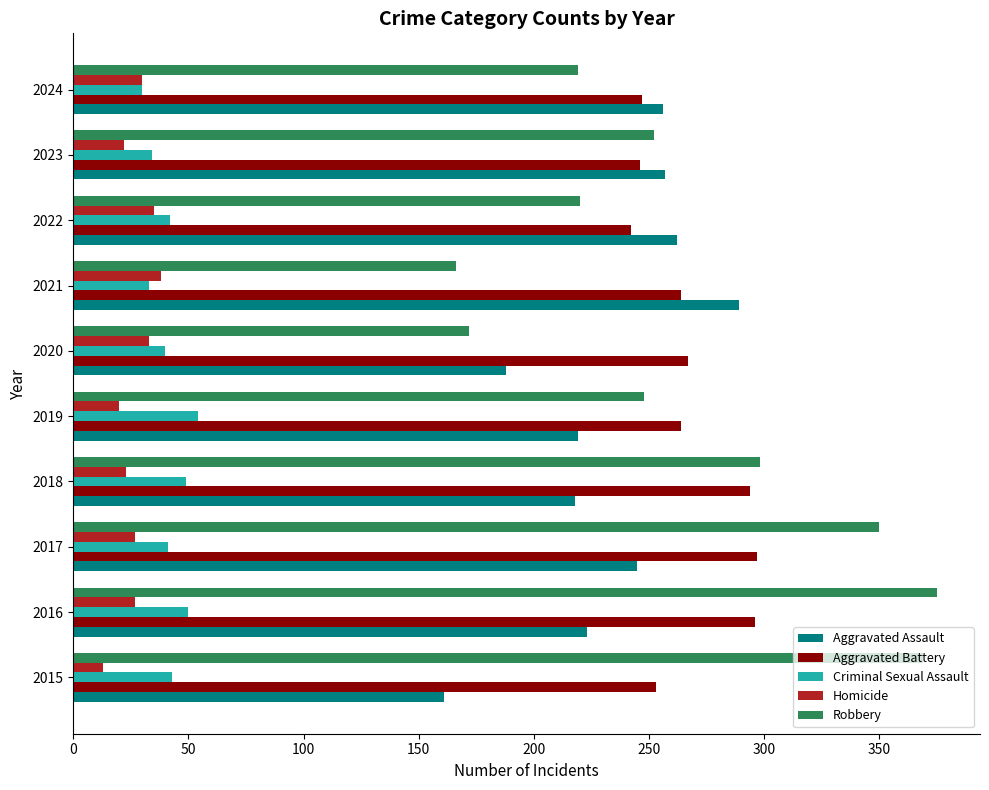

Is it true that Criminal Sexual Assault equals 40 at 2020?

True